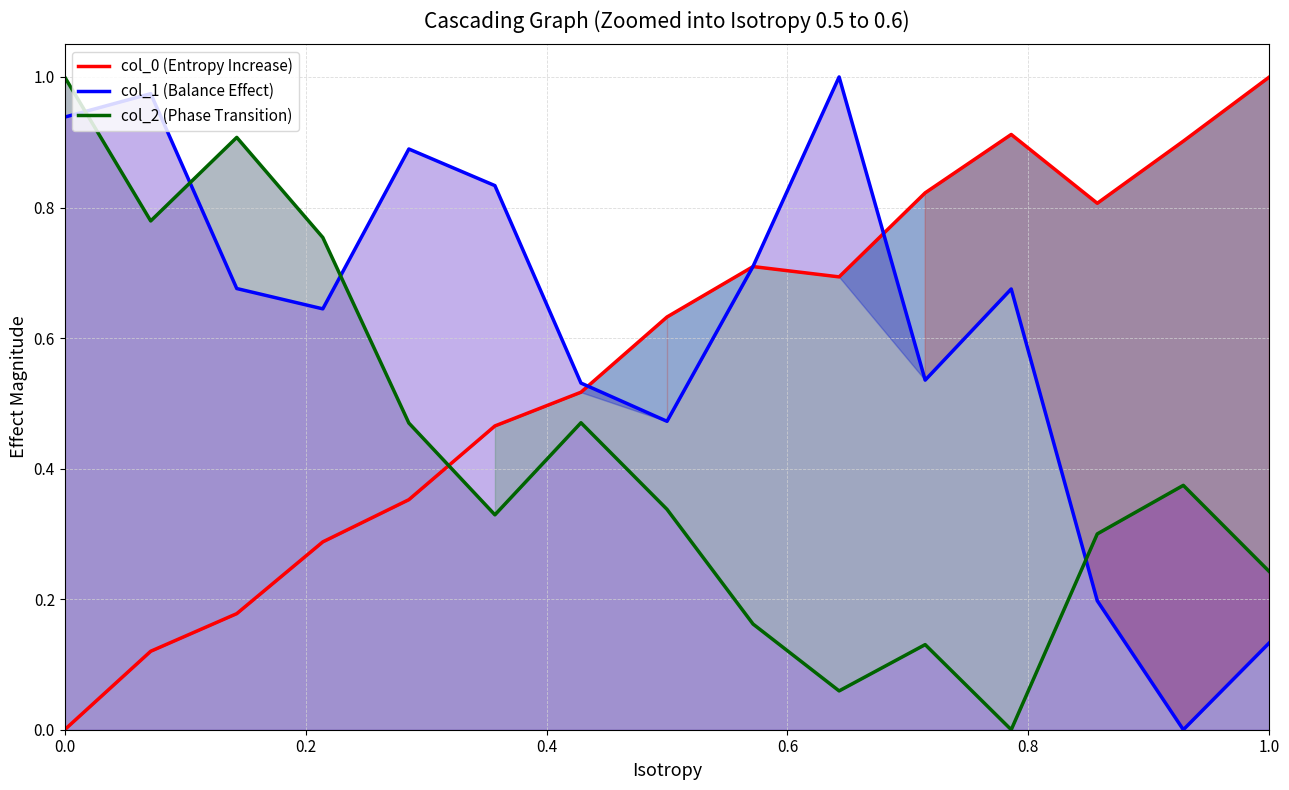

True or false: col_1 (Balance Effect) and col_2 (Phase Transition) intersect in this chart.

True